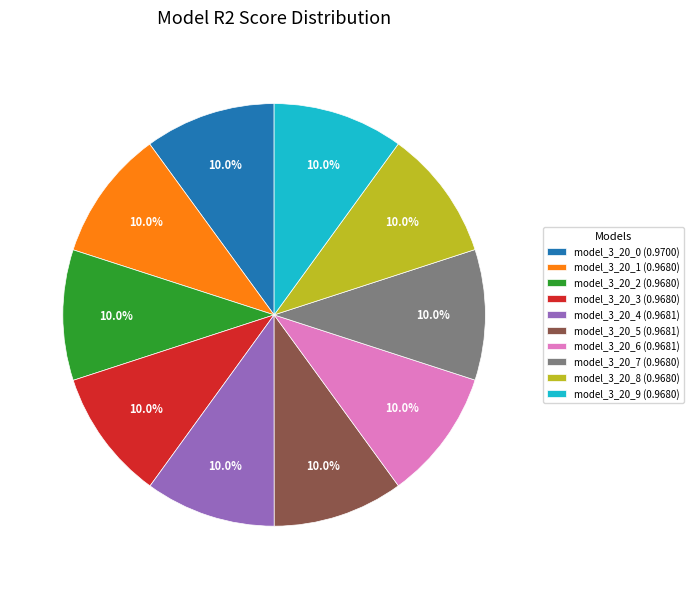

Is there a majority slice in this chart?

No